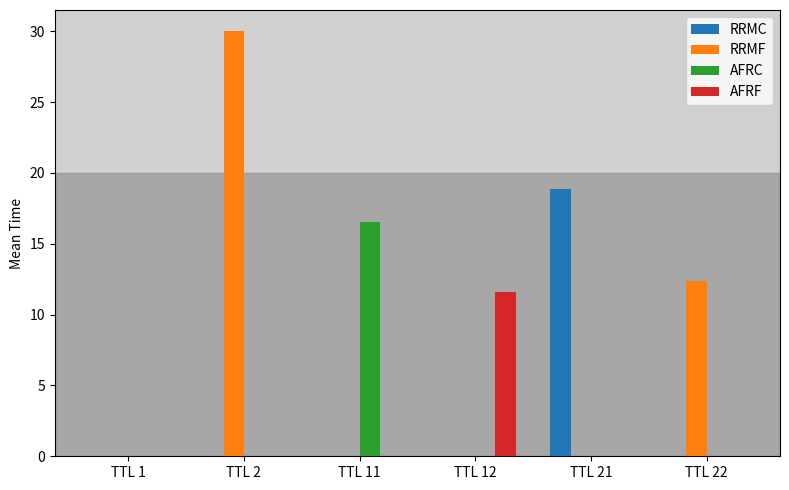

What are all the series names shown in the legend?

RRMC, RRMF, AFRC, AFRF